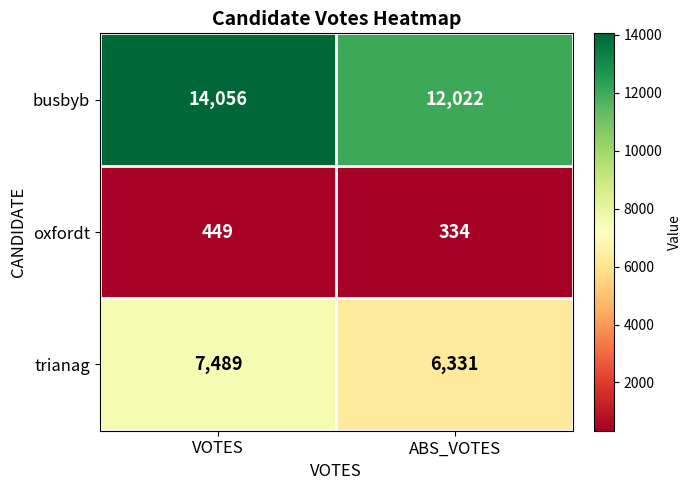

Which series has the largest range (max minus min)?

busbyb